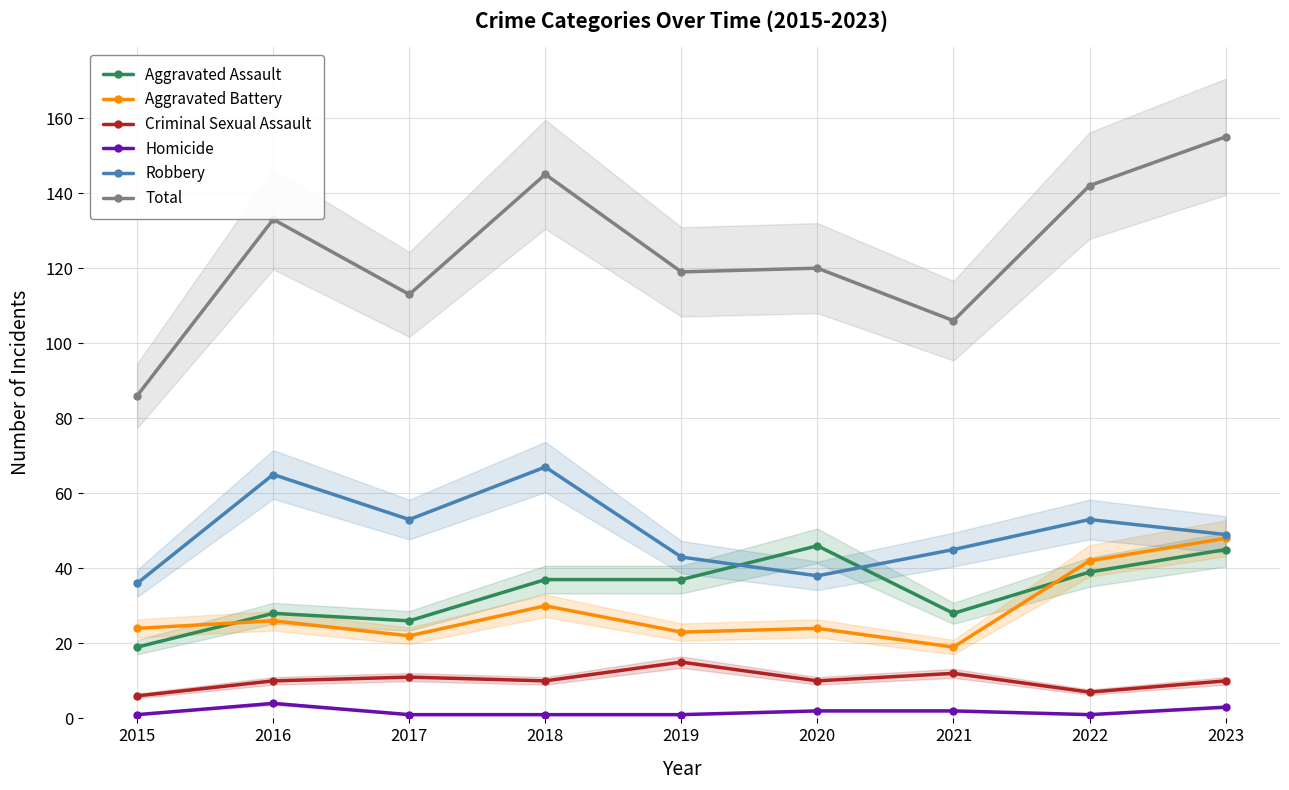

Does the chart have visible grid lines?

Yes